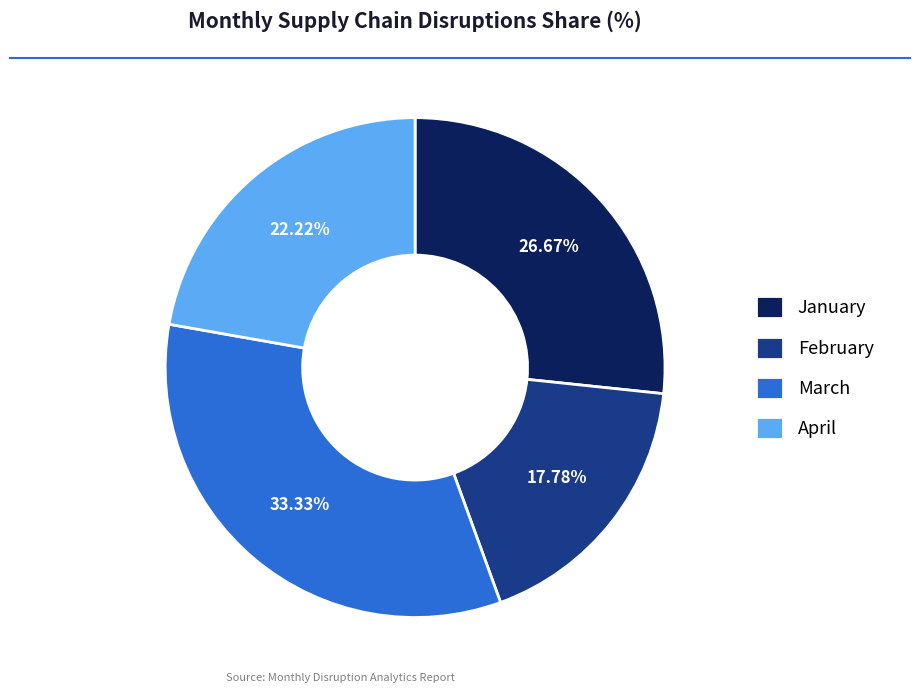

Does April account for over 50% of the chart?

No